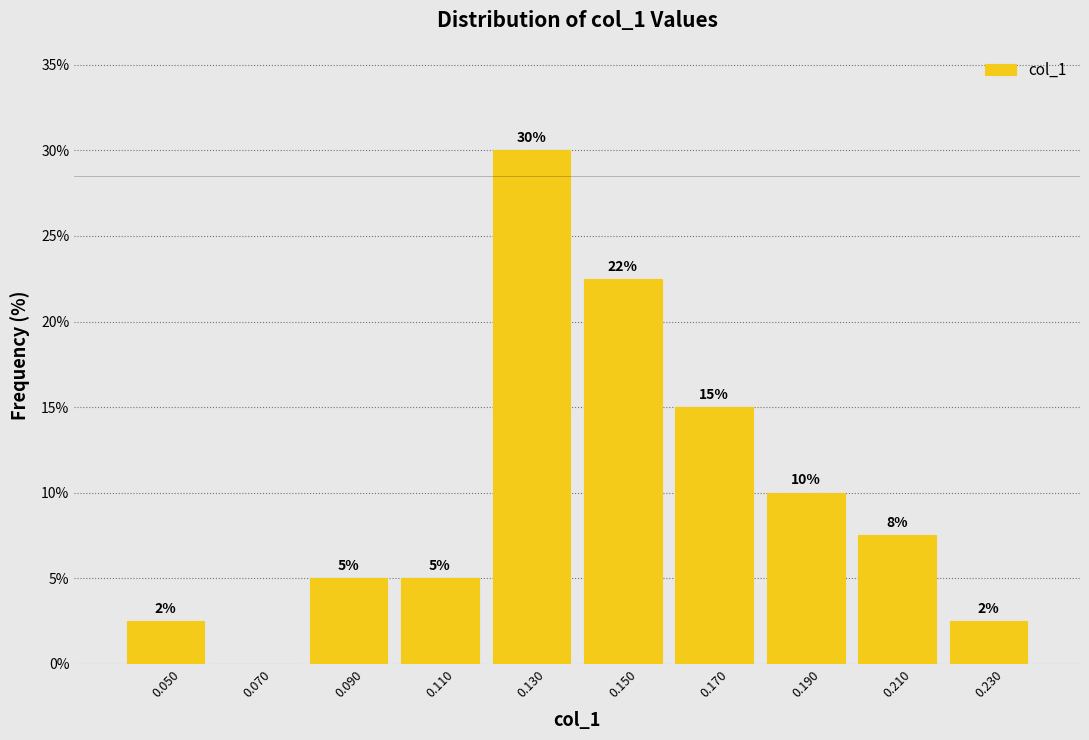

Over which range of the x-axis is the bar tallest?

0.12 to 0.14